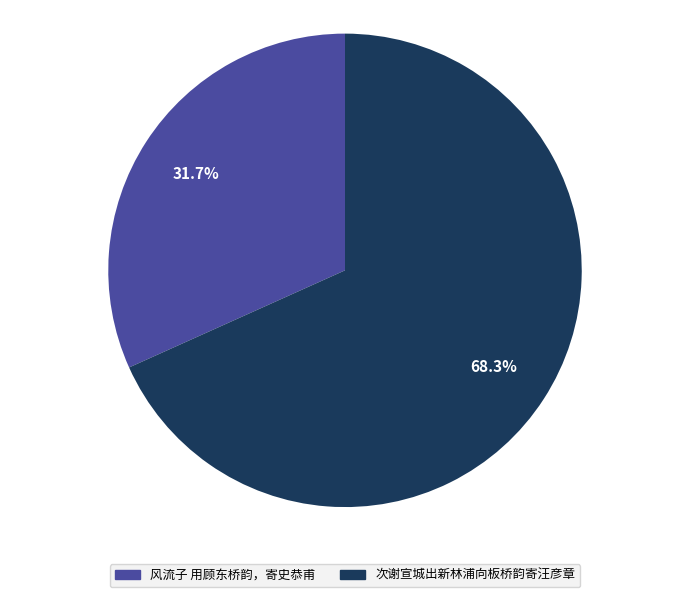

To the nearest percent, what is the combined percentage of 次谢宣城出新林浦向板桥韵寄汪彦章 and 风流子 用顾东桥韵，寄史恭甫?

100%